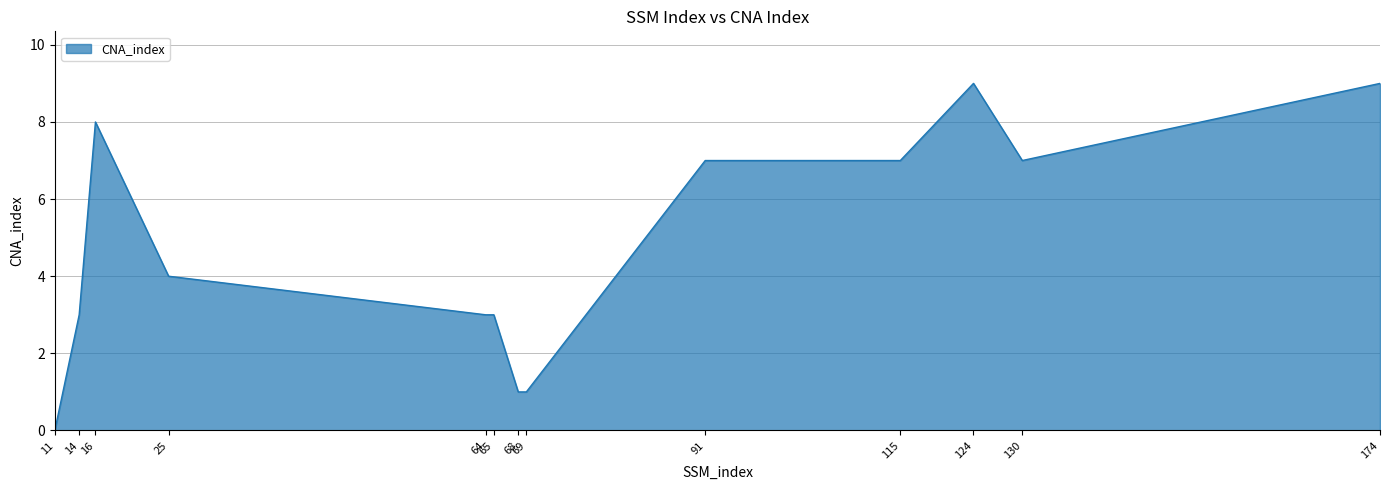

How many values are between 3 and 7?

7